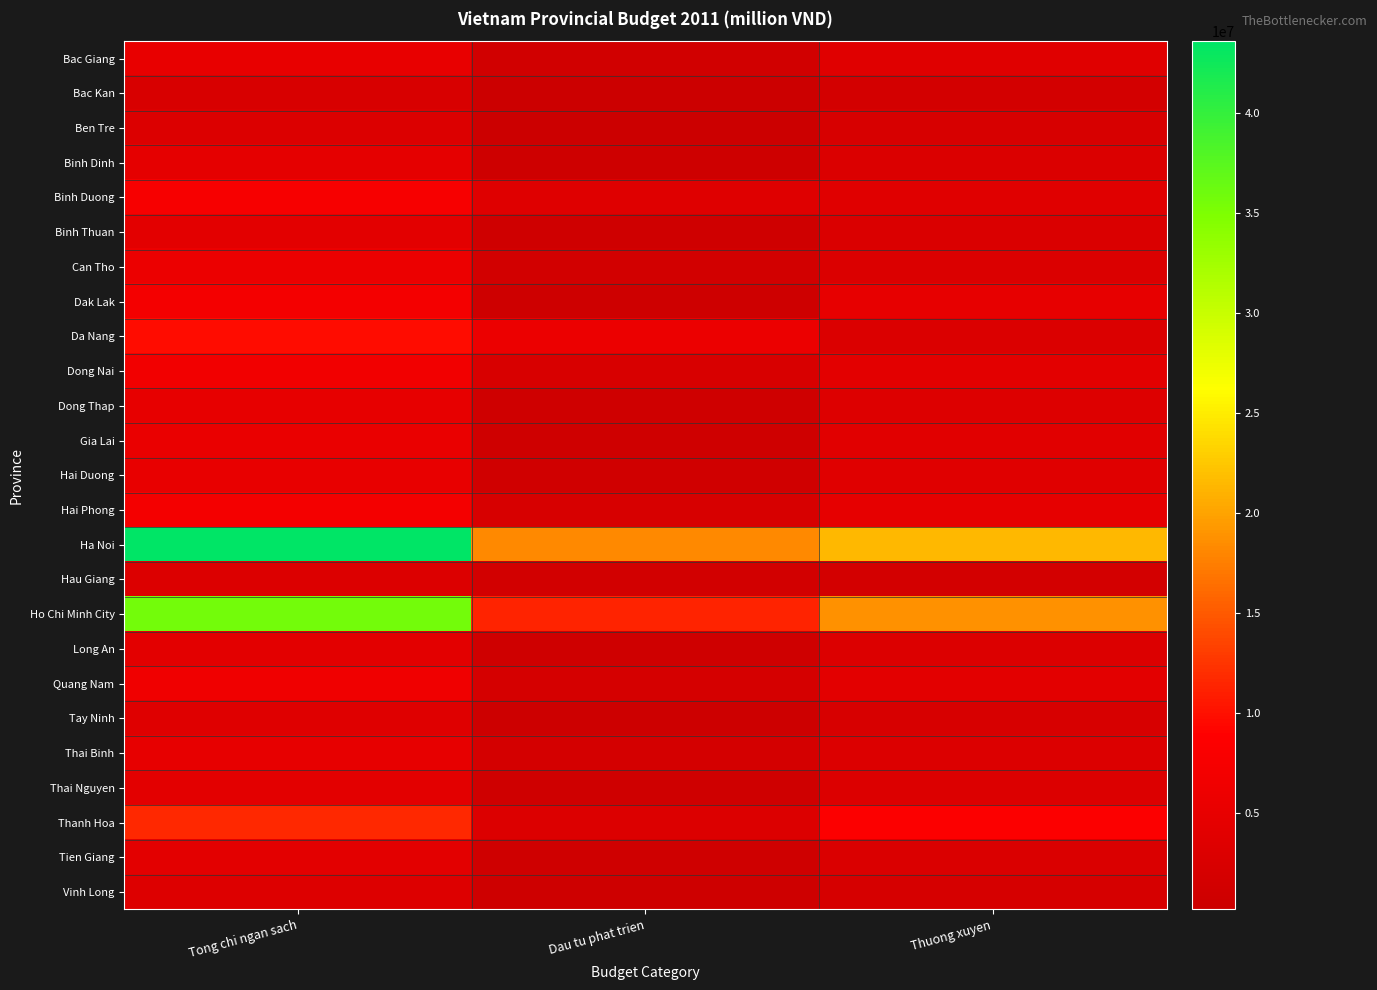

Rank the series by their maximum value, from lowest to highest.

Bac Kan, Ben Tre, Hau Giang, Vinh Long, Tay Ninh, Long An, Thai Nguyen, Binh Thuan, Tien Giang, Binh Dinh, Dong Thap, Thai Binh, Bac Giang, Hai Duong, Gia Lai, Can Tho, Quang Nam, Dong Nai, Hai Phong, Dak Lak, Binh Duong, Da Nang, Thanh Hoa, Ho Chi Minh City, Ha Noi